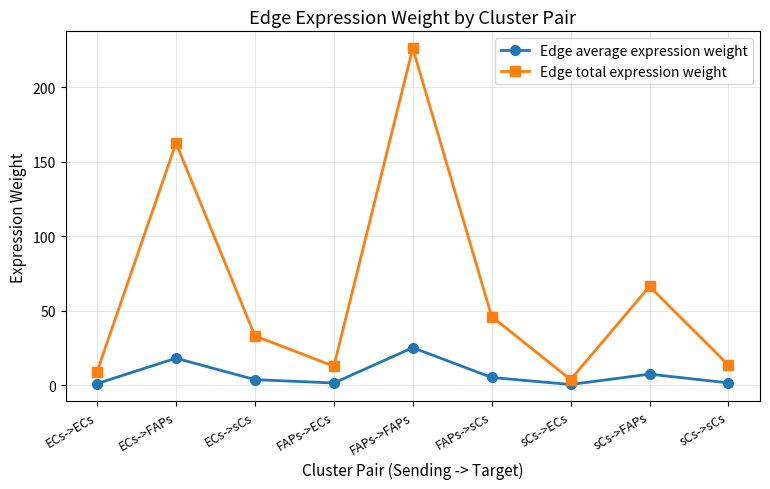

Which category has the highest value in the Edge average expression weight series?

FAPs->FAPs